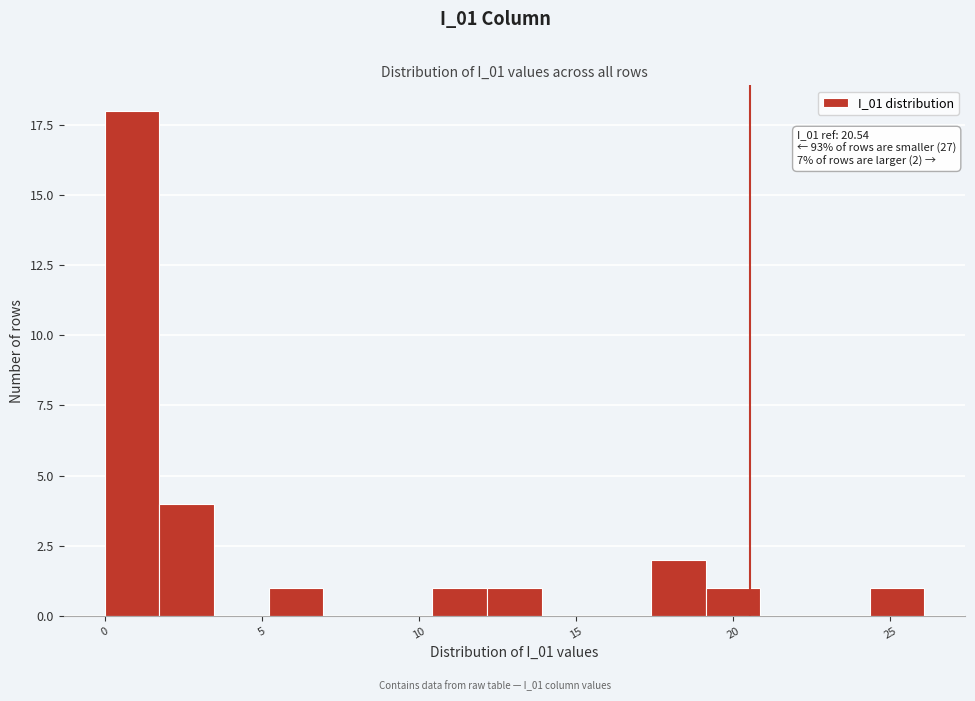

Read against the x-axis, roughly where is the centre of the tallest bar?

1.0